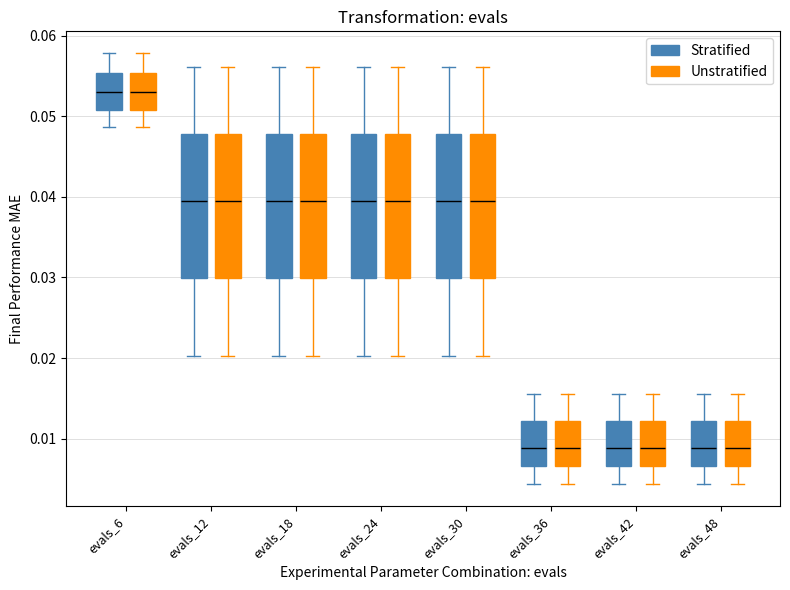

Reading left to right, read every box against the y-axis: the position of its median line, the range the box covers, and the ends of its whiskers. The values are not printed on the chart, so give them approximately, as read against the axis.

evals_6 (Stratified): median 0.053, box 0.051 to 0.055, whiskers 0.049 to 0.058
evals_6 (Unstratified): median 0.053, box 0.051 to 0.055, whiskers 0.049 to 0.058
evals_12 (Stratified): median 0.039, box 0.030 to 0.048, whiskers 0.020 to 0.056
evals_12 (Unstratified): median 0.039, box 0.030 to 0.048, whiskers 0.020 to 0.056
evals_18 (Stratified): median 0.039, box 0.030 to 0.048, whiskers 0.020 to 0.056
evals_18 (Unstratified): median 0.039, box 0.030 to 0.048, whiskers 0.020 to 0.056
evals_24 (Stratified): median 0.039, box 0.030 to 0.048, whiskers 0.020 to 0.056
evals_24 (Unstratified): median 0.039, box 0.030 to 0.048, whiskers 0.020 to 0.056
evals_30 (Stratified): median 0.039, box 0.030 to 0.048, whiskers 0.020 to 0.056
evals_30 (Unstratified): median 0.039, box 0.030 to 0.048, whiskers 0.020 to 0.056
evals_36 (Stratified): median 0.009, box 0.007 to 0.012, whiskers 0.004 to 0.016
evals_36 (Unstratified): median 0.009, box 0.007 to 0.012, whiskers 0.004 to 0.016
evals_42 (Stratified): median 0.009, box 0.007 to 0.012, whiskers 0.004 to 0.016
evals_42 (Unstratified): median 0.009, box 0.007 to 0.012, whiskers 0.004 to 0.016
evals_48 (Stratified): median 0.009, box 0.007 to 0.012, whiskers 0.004 to 0.016
evals_48 (Unstratified): median 0.009, box 0.007 to 0.012, whiskers 0.004 to 0.016